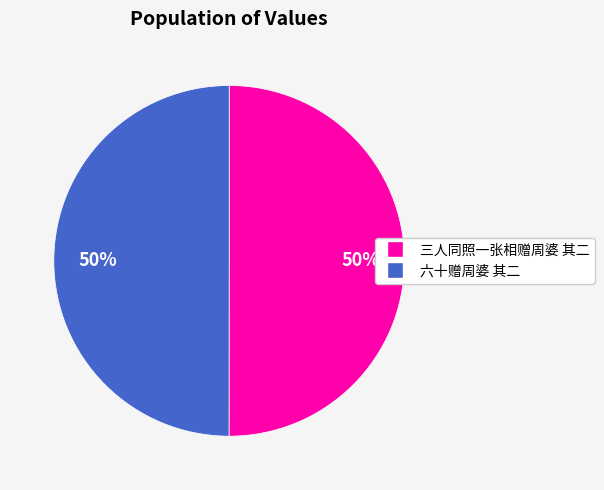

How many segments does this pie chart have?

2